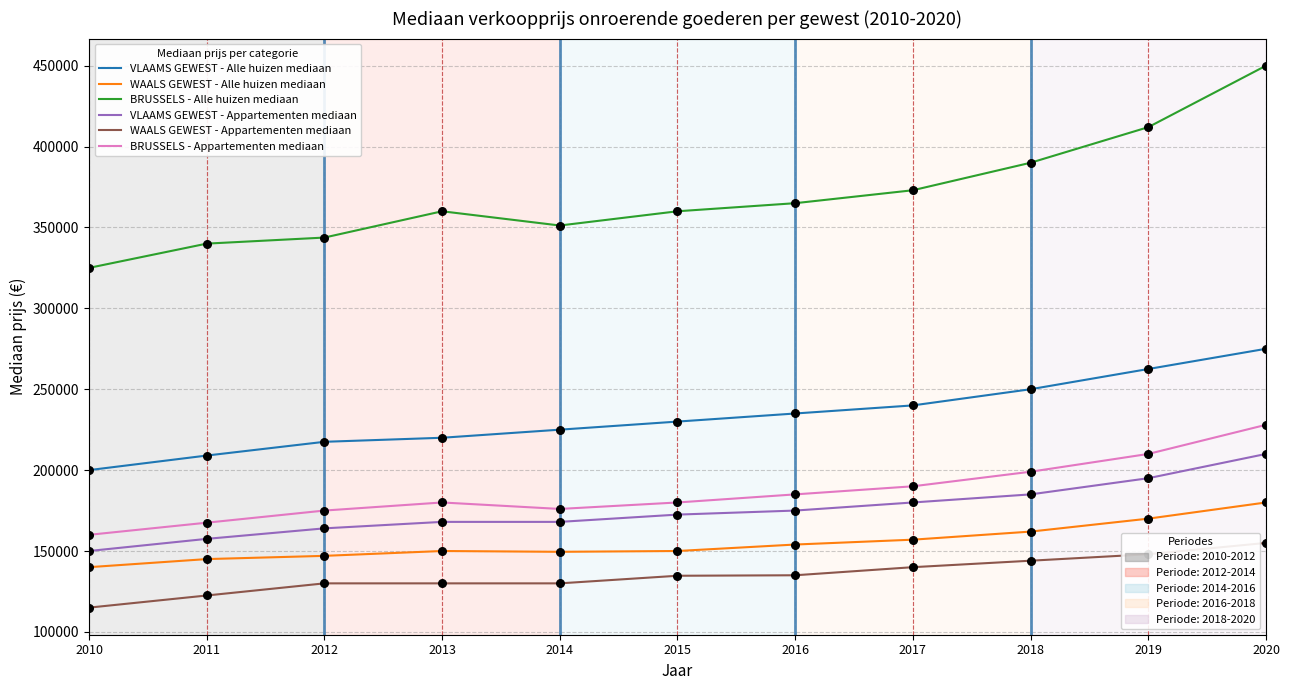

What is the difference between the highest and lowest values at 2014?

221200